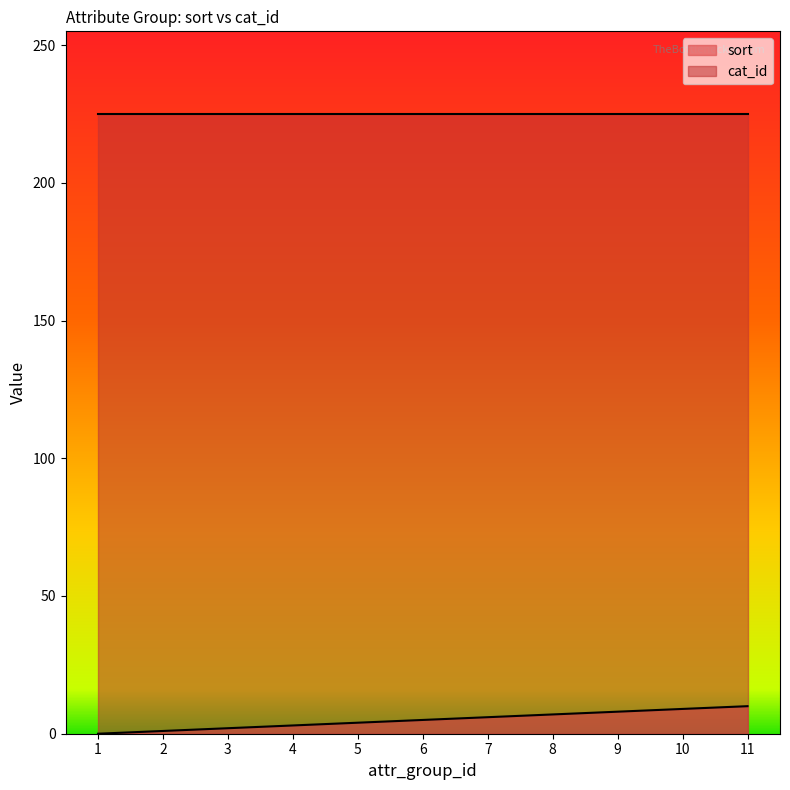

Does the chart display data point markers on the line(s)?

No